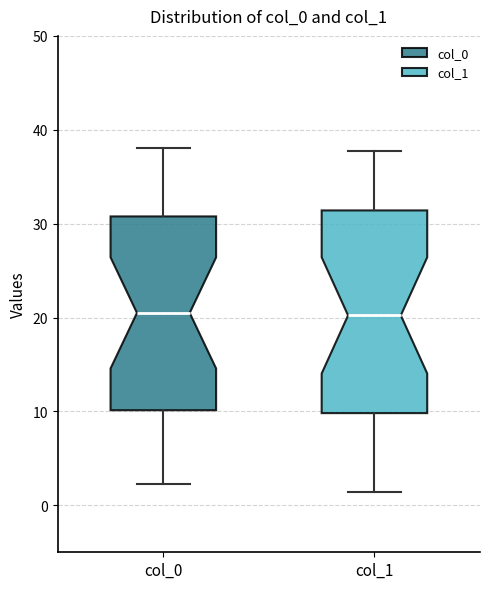

Reading left to right, transcribe this box plot: for each box, give where its median line is, the range the box spans, and where its two whiskers end, as read against the y-axis. The values are not printed on the chart, so give them approximately, as read against the axis.

col_0: median 20, box 10 to 31, whiskers 2 to 38
col_1: median 20, box 10 to 31, whiskers 1 to 38